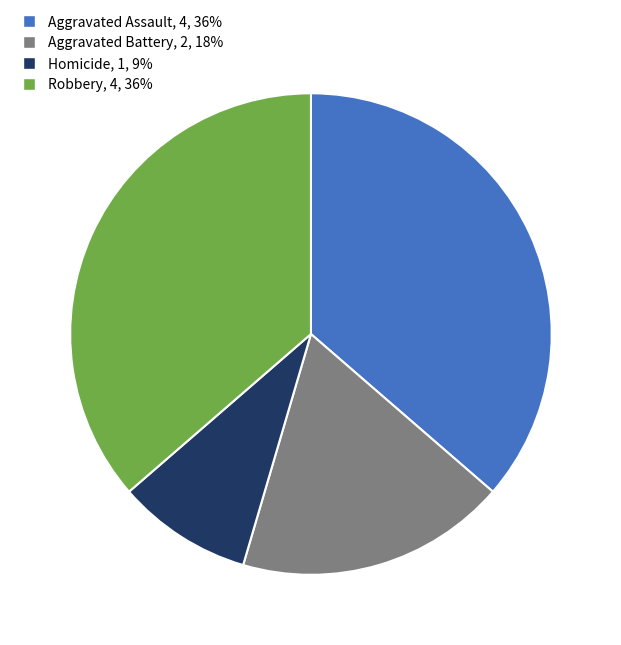

Does any single category account for the majority?

No